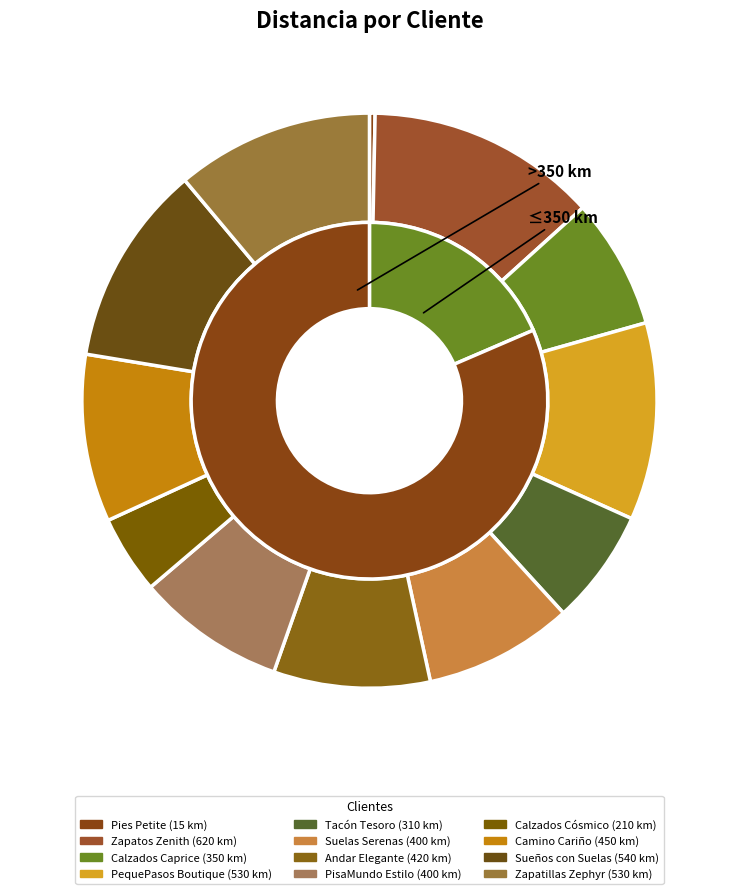

Which has a higher value, Calzados Cósmico or Suelas Serenas?

Suelas Serenas